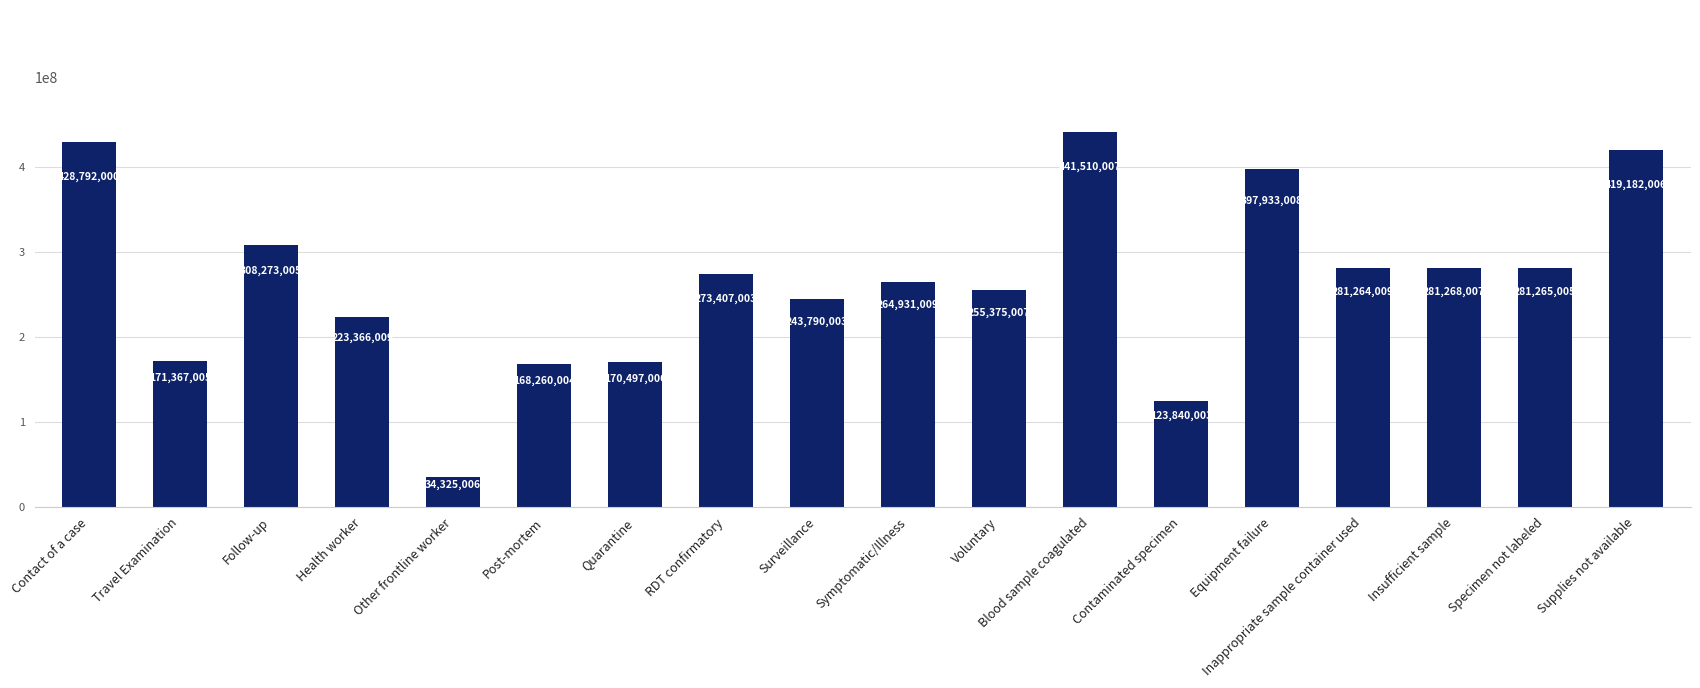

Where does the data first go above 273407003?

Contact of a case